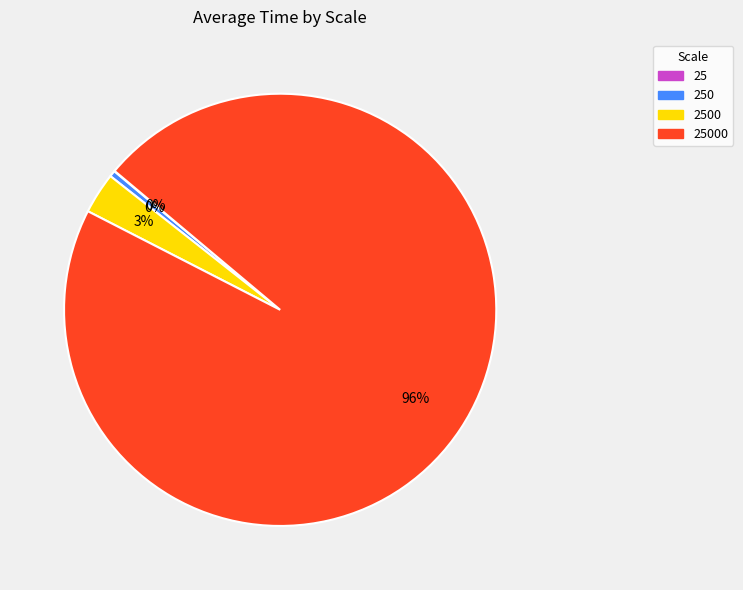

To the nearest percent, what is the average slice percentage?

25%